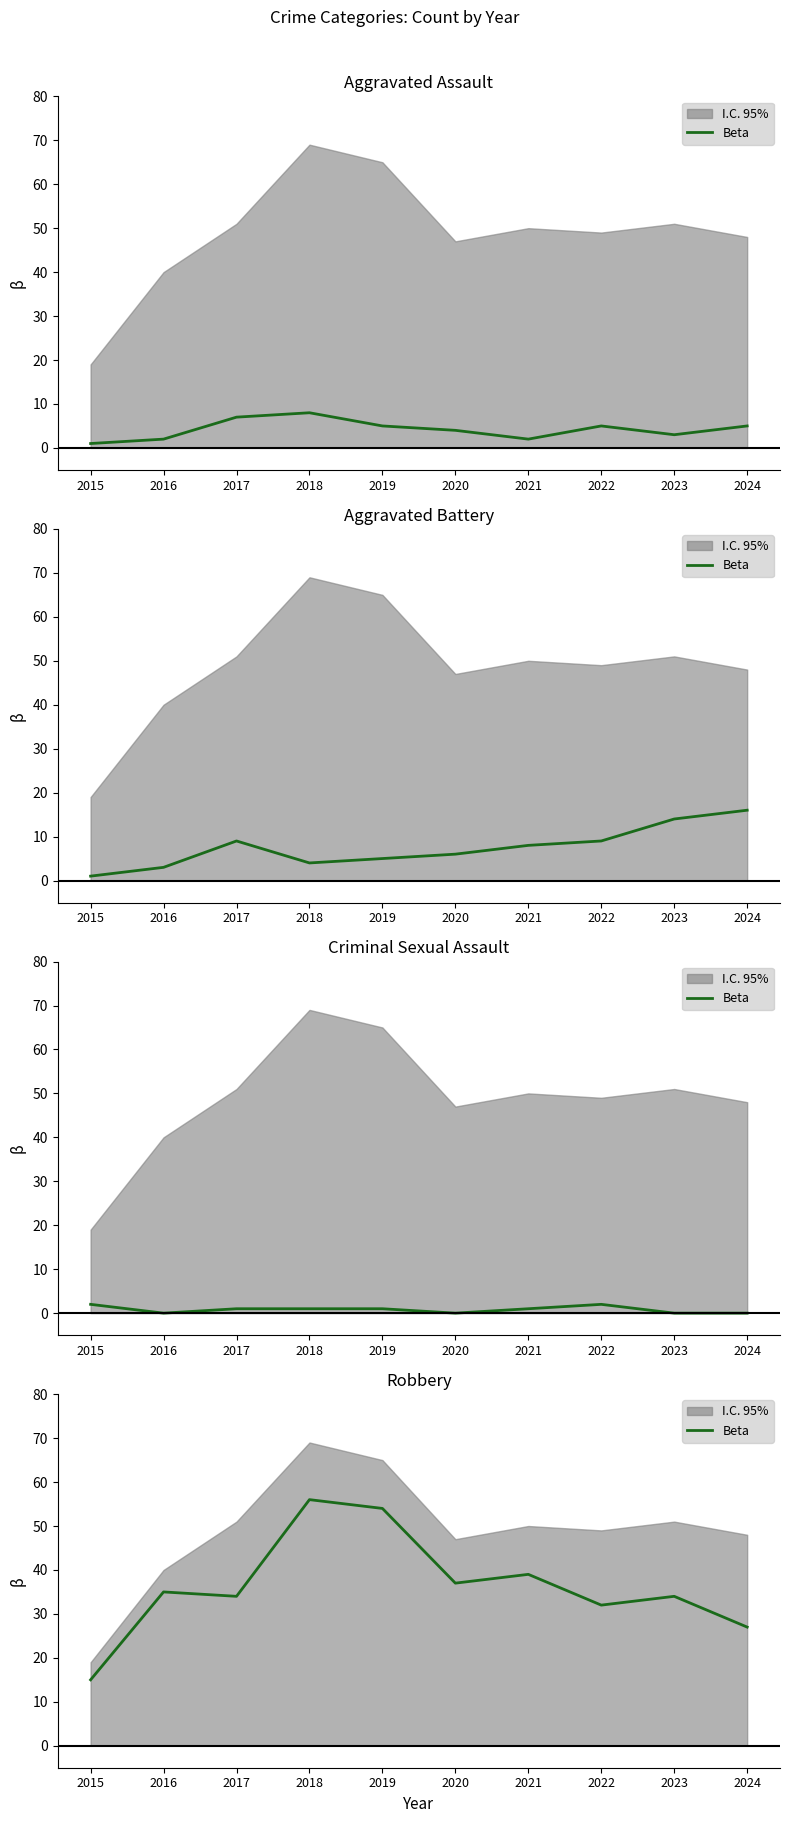

At which label is the value closest to 35?

2016